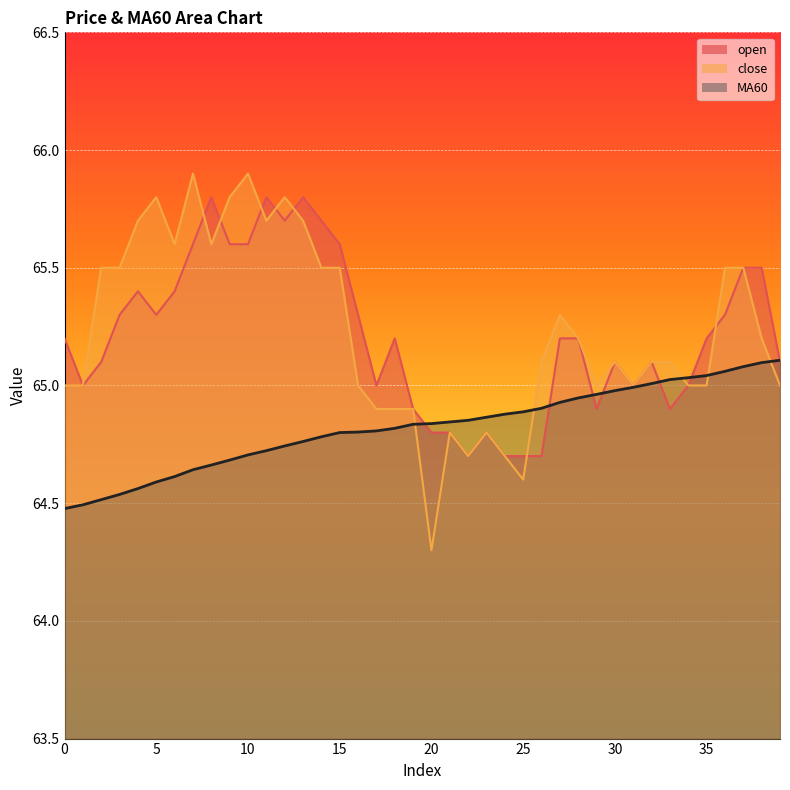

Reading left to right, what are all the values shown in this chart?

open: 65.2	65.0	65.1	65.3	65.4	65.3	65.4	65.6	65.8	65.6	65.6	65.8	65.7	65.8	65.7	65.6	65.3	65.0	65.2	64.9	64.8	64.8	64.7	64.8	64.7	64.7	64.7	65.2	65.2	64.9	65.1	65.0	65.1	64.9	65.0	65.2	65.3	65.5	65.5	65.1
close: 65.0	65.0	65.5	65.5	65.7	65.8	65.6	65.9	65.6	65.8	65.9	65.7	65.8	65.7	65.5	65.5	65.0	64.9	64.9	64.9	64.3	64.8	64.7	64.8	64.7	64.6	65.1	65.3	65.2	65.0	65.1	65.0	65.1	65.1	65.0	65.0	65.5	65.5	65.2	65.0
MA60: 64.5	64.5	64.5	64.5	64.6	64.6	64.6	64.6	64.7	64.7	64.7	64.7	64.7	64.8	64.8	64.8	64.8	64.8	64.8	64.8	64.8	64.8	64.9	64.9	64.9	64.9	64.9	64.9	64.9	65.0	65.0	65.0	65.0	65.0	65.0	65.0	65.1	65.1	65.1	65.1